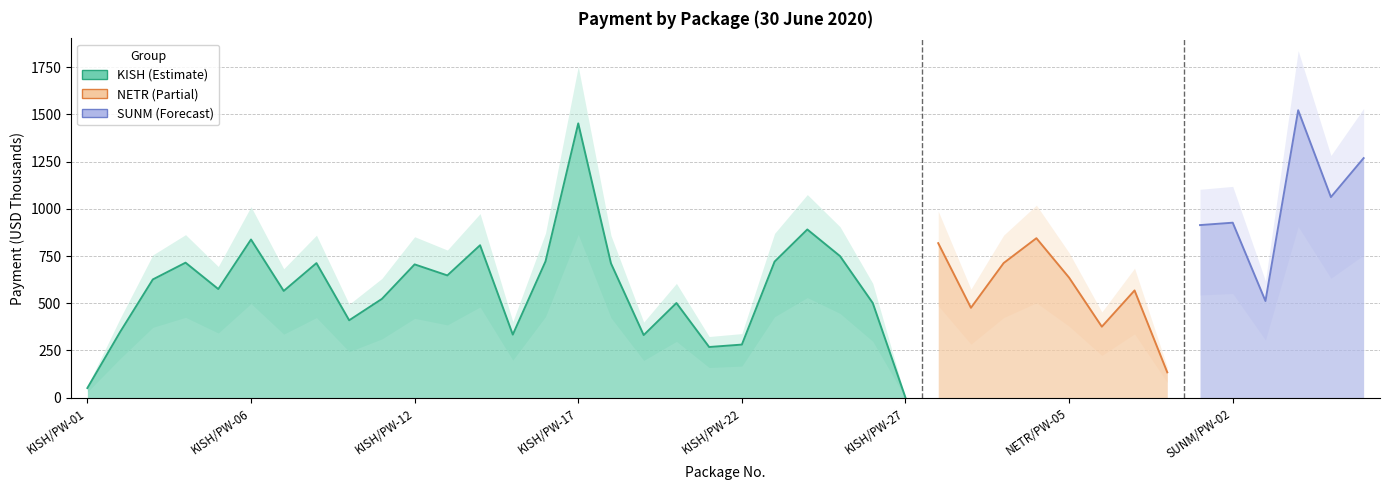

Where does the data first go above 647?

KISH/PW-04